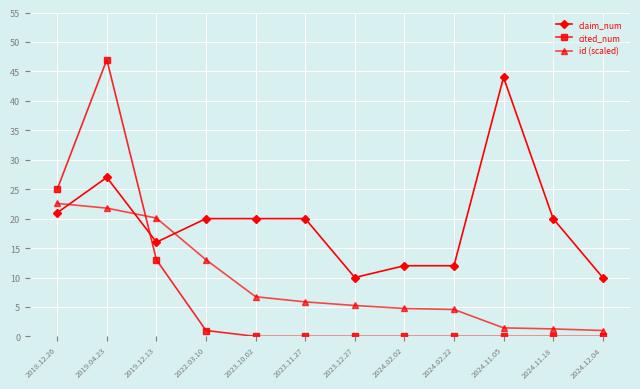

What is the total value across all series at 2018.12.26?

68.6